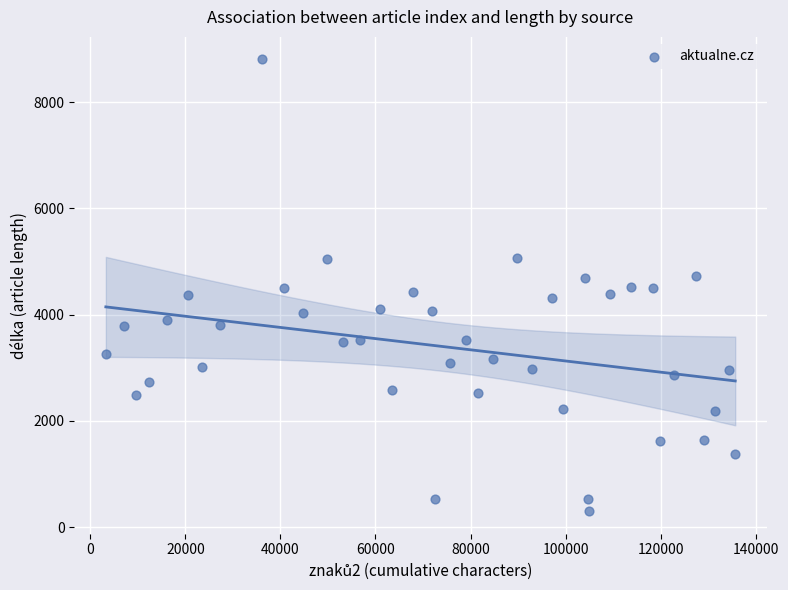

What is the range of Y values (max minus min)?

8500